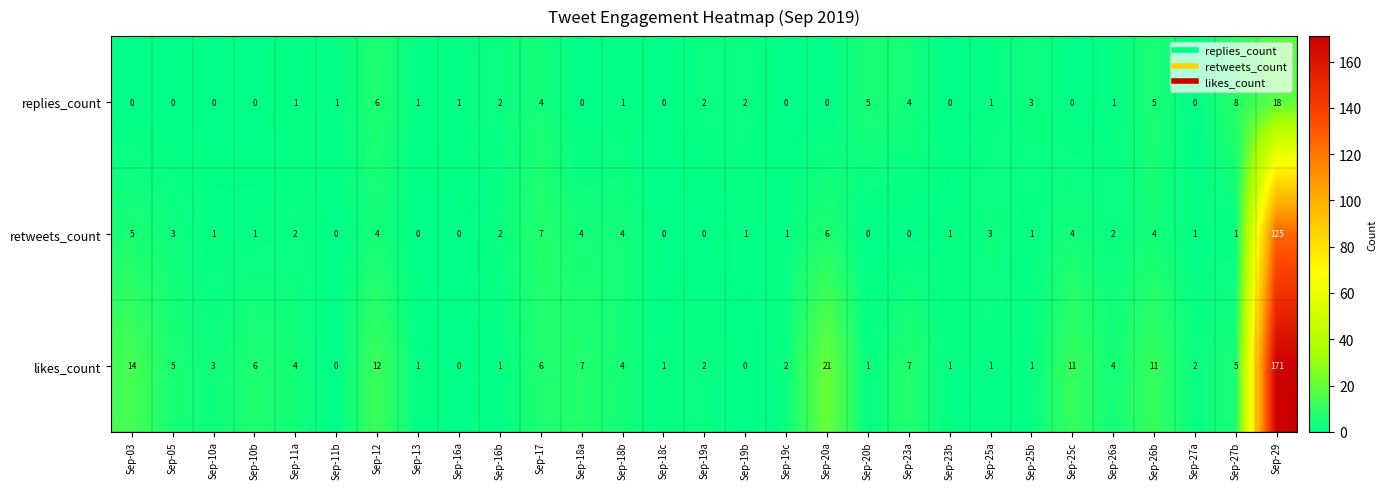

At which label is retweets_count closest to 62?

Sep-17